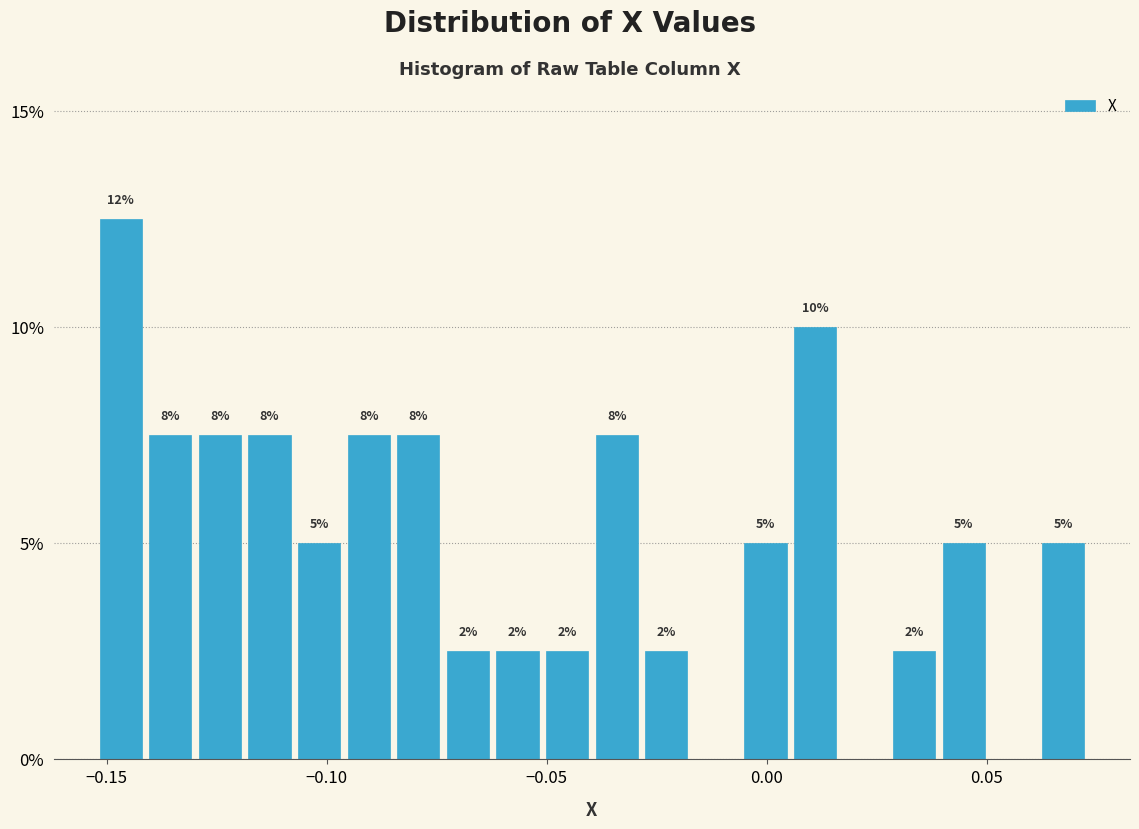

Read against the x-axis, roughly where is the centre of the tallest bar?

-0.145